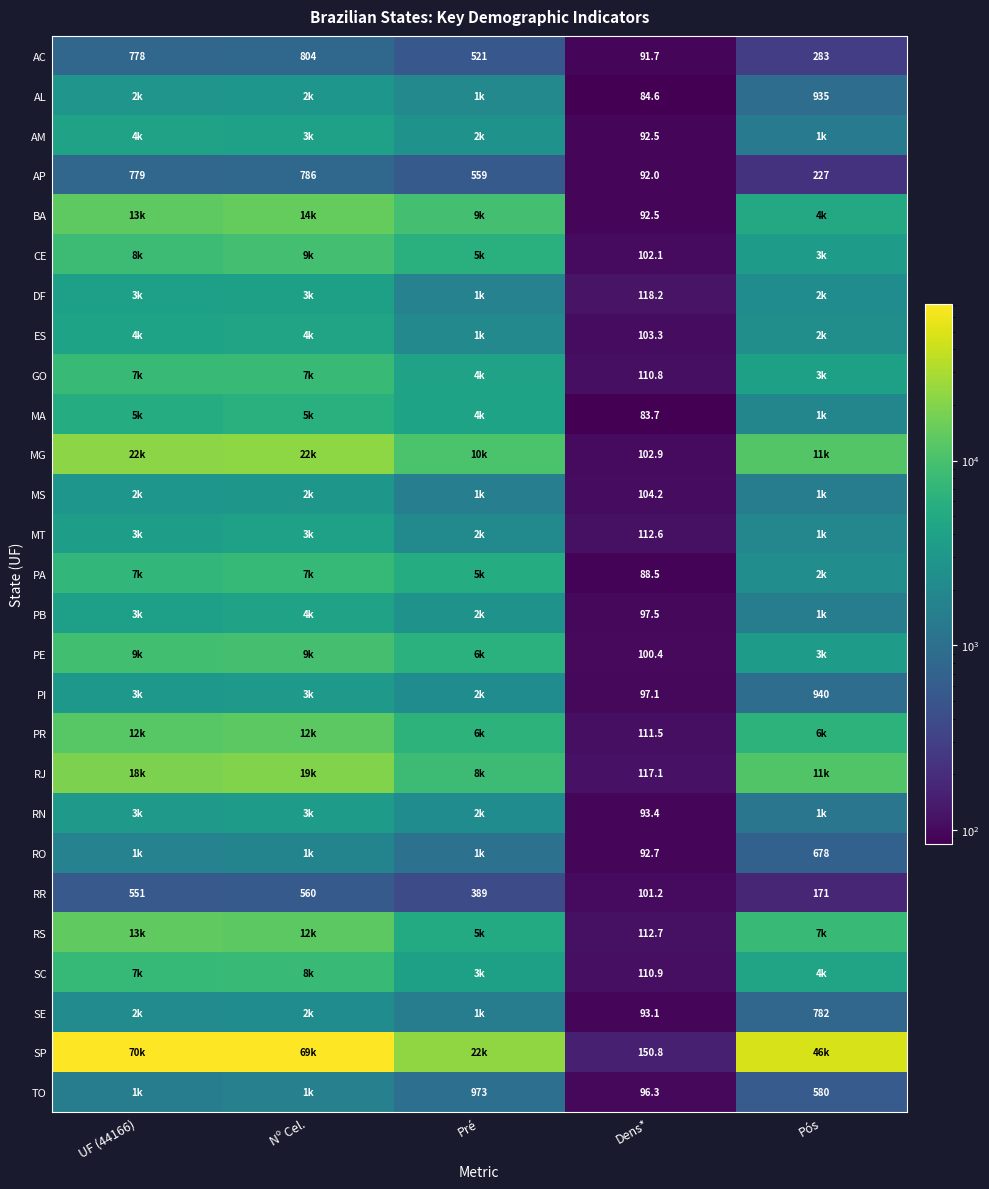

What is the spread (max minus min) of values at Dens*?

67.1